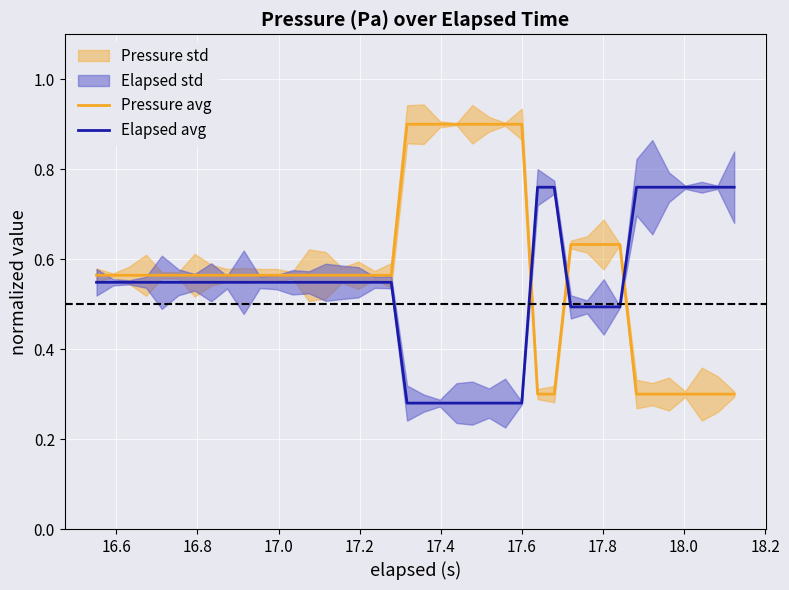

Reading right to left, extract all data points from this chart.

Pressure avg: 0.3	0.3	0.3	0.3	0.3	0.3	0.3	0.6	0.6	0.6	0.6	0.3	0.3	0.9	0.9	0.9	0.9	0.9	0.9	0.9	0.9	0.6	0.6	0.6	0.6	0.6	0.6	0.6	0.6	0.6	0.6	0.6	0.6	0.6	0.6	0.6	0.6	0.6	0.6	0.6
Elapsed avg: 0.8	0.8	0.8	0.8	0.8	0.8	0.8	0.5	0.5	0.5	0.5	0.8	0.8	0.3	0.3	0.3	0.3	0.3	0.3	0.3	0.3	0.5	0.5	0.5	0.5	0.5	0.5	0.5	0.5	0.5	0.5	0.5	0.5	0.5	0.5	0.5	0.5	0.5	0.5	0.5